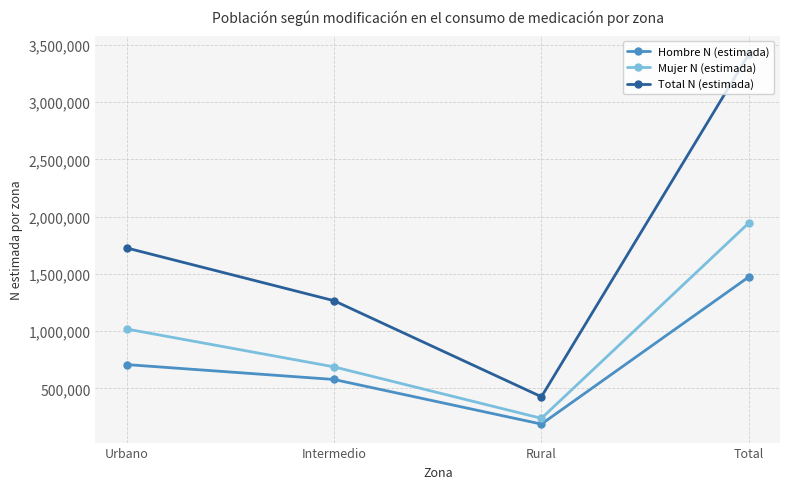

Which series changed the most between Intermedio and Rural?

Total N (estimada)